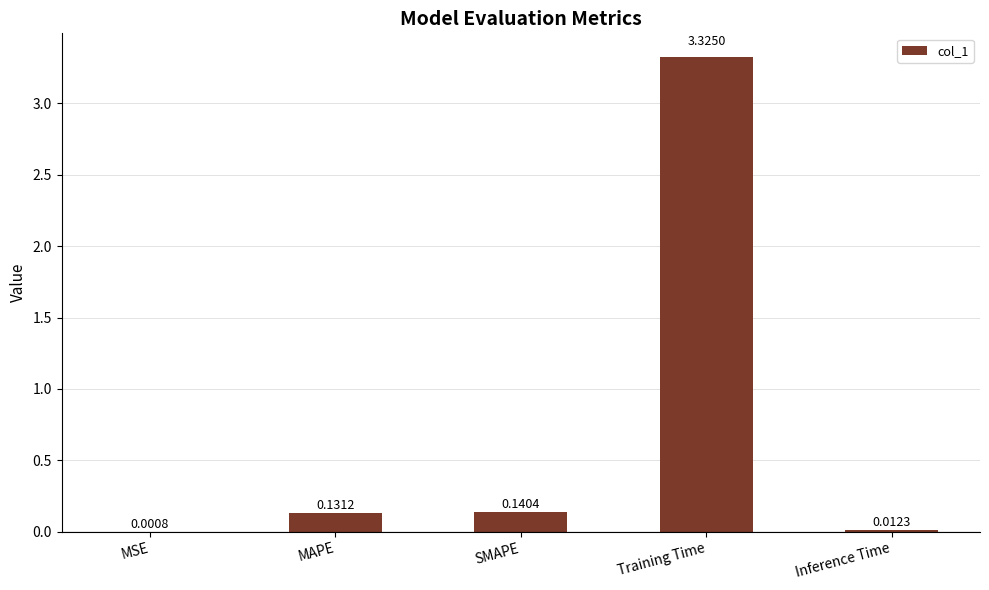

Between MSE and MAPE, which is larger?

MAPE